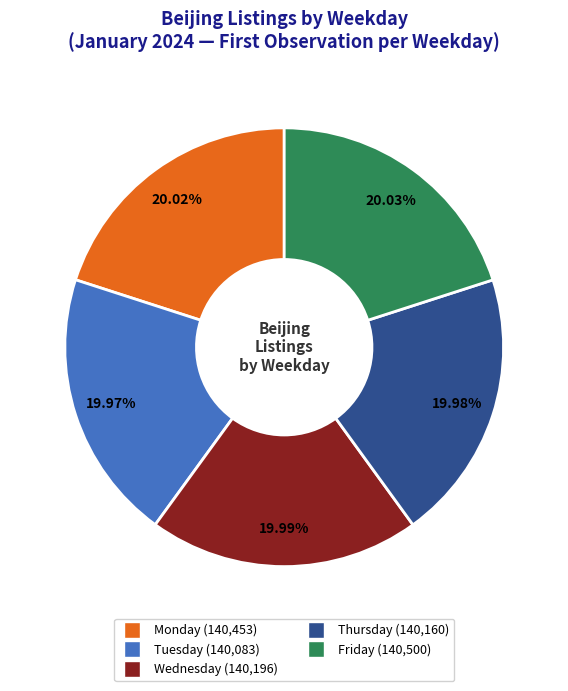

Combined, what portion of the pie is Tuesday and Wednesday?

40.0%